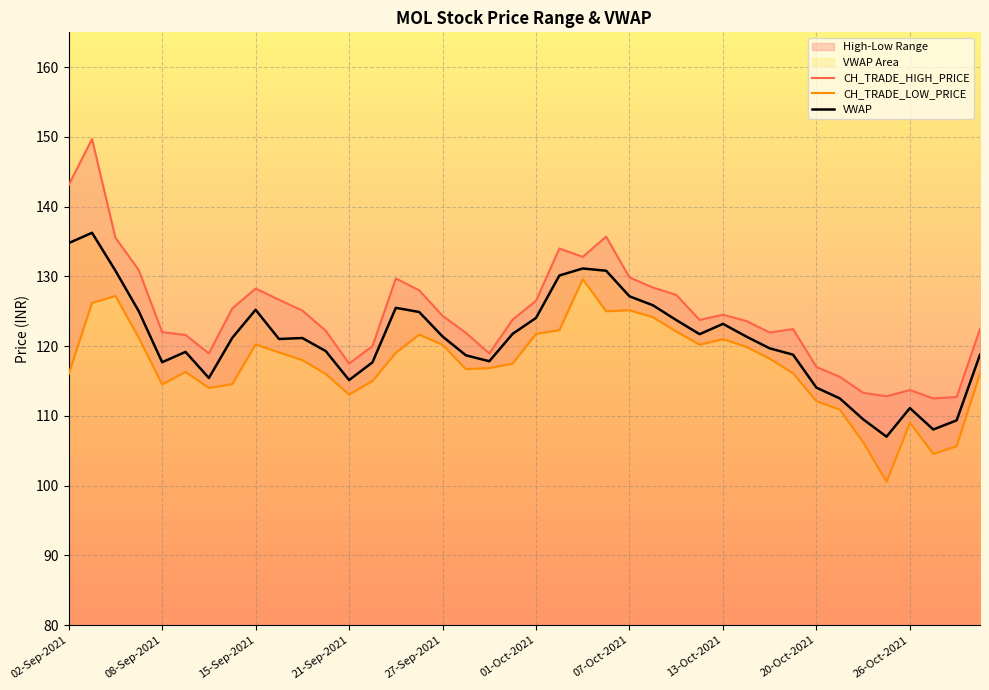

The VWAP series shows 64.4 at 13-Oct-2021. True or false?

False